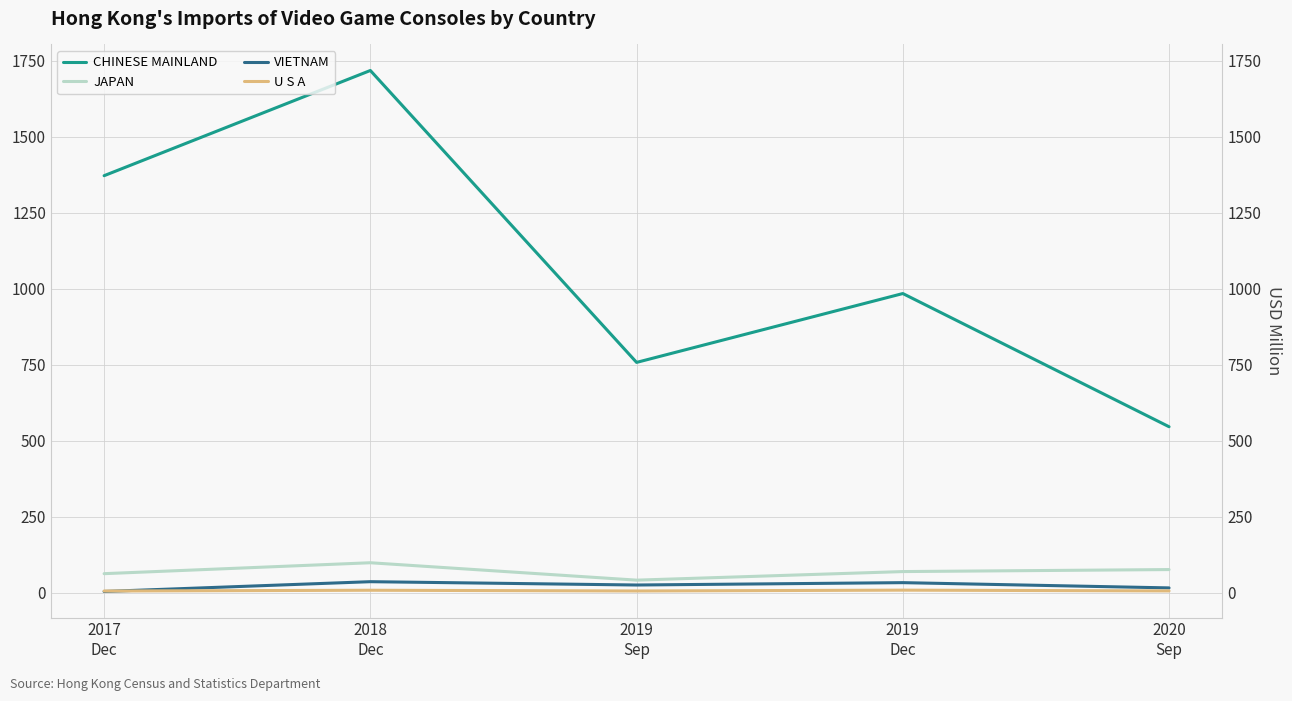

Is it true that JAPAN equals 99.0 at 2018
Dec?

True